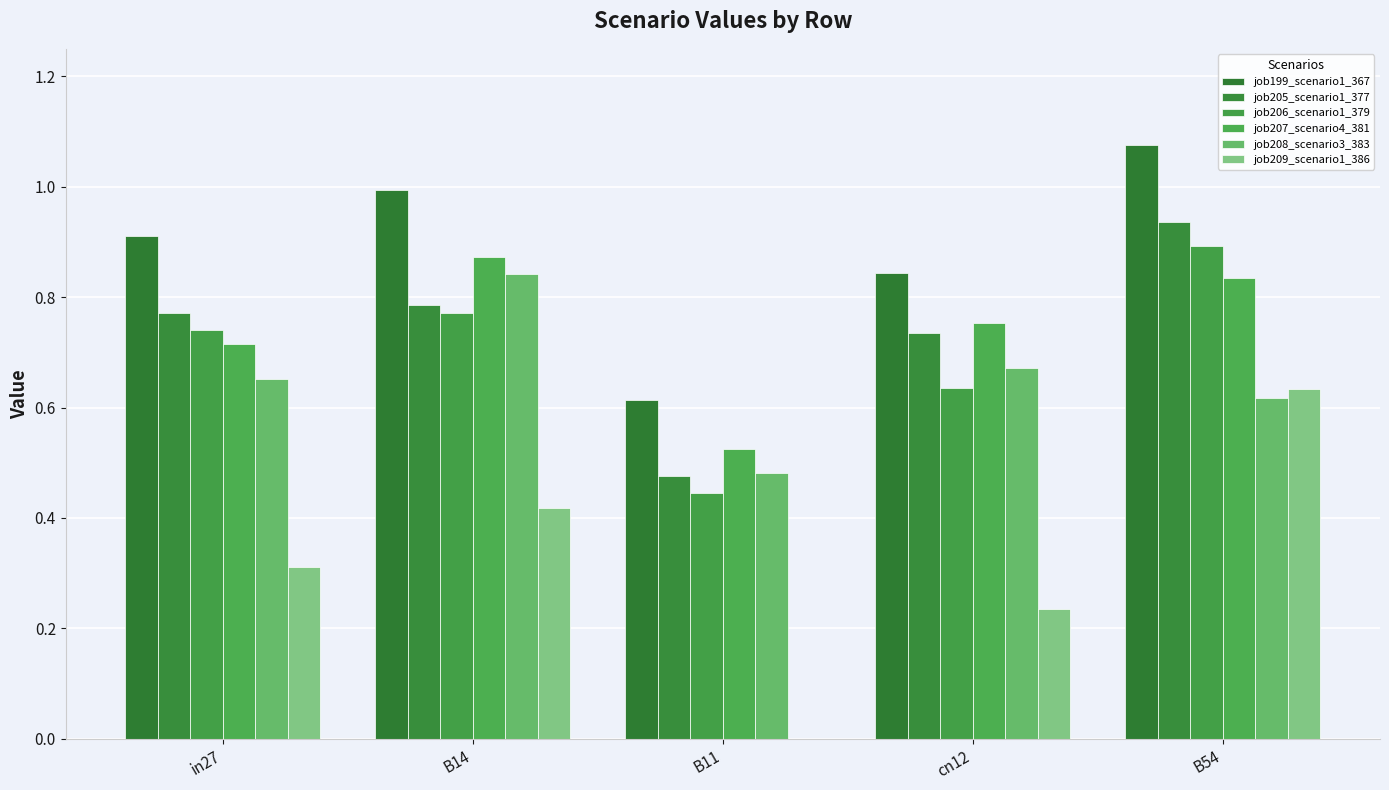

Does the chart contain stacked bars?

No